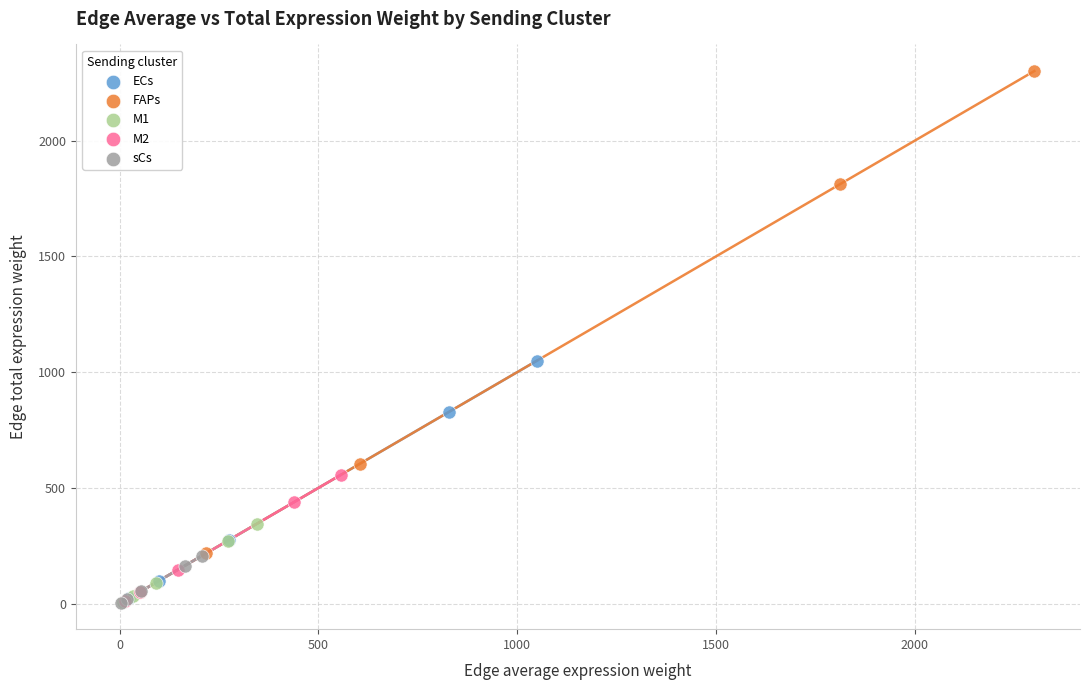

Which series contains the highest Y value?

FAPs